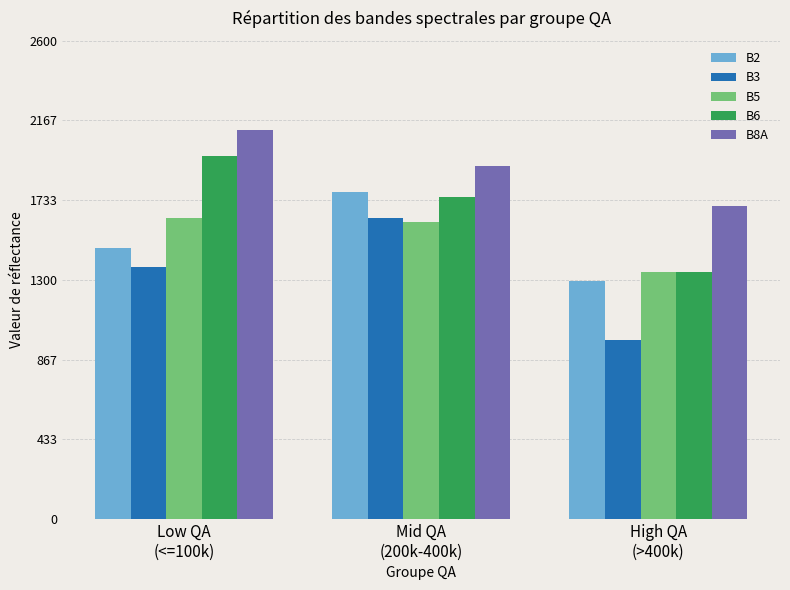

How many bars are there in each group?

5